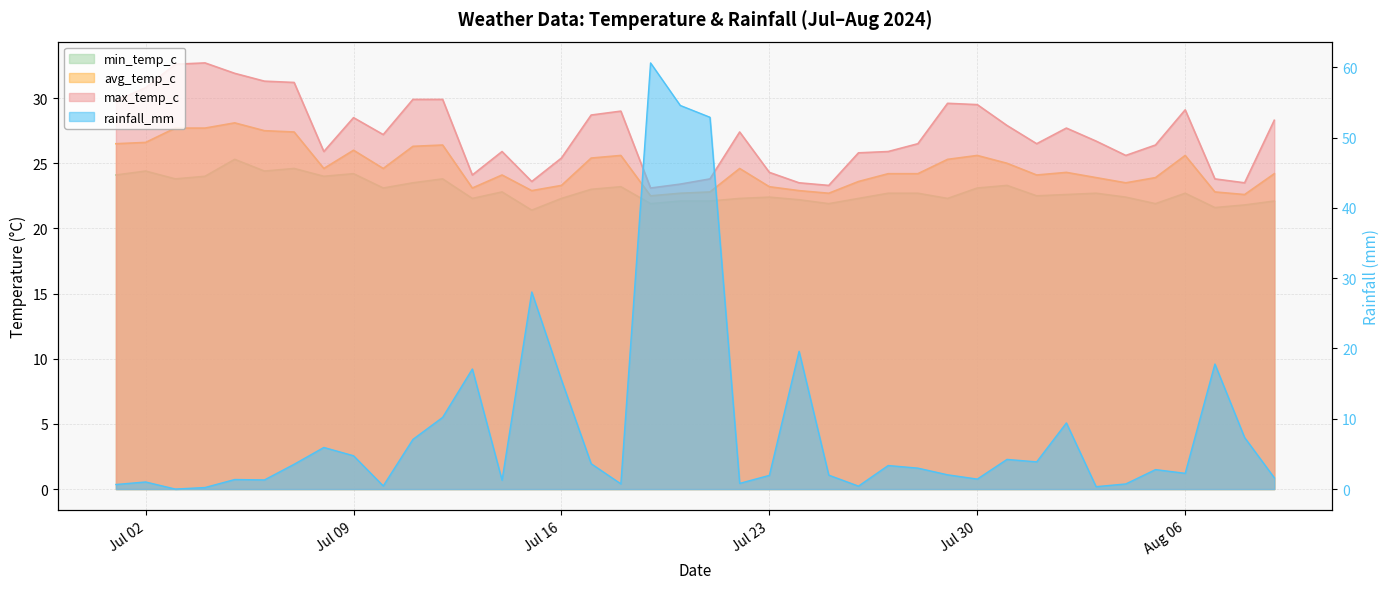

List the series in order of their peak value, highest first.

rainfall_mm, max_temp_c, avg_temp_c, min_temp_c